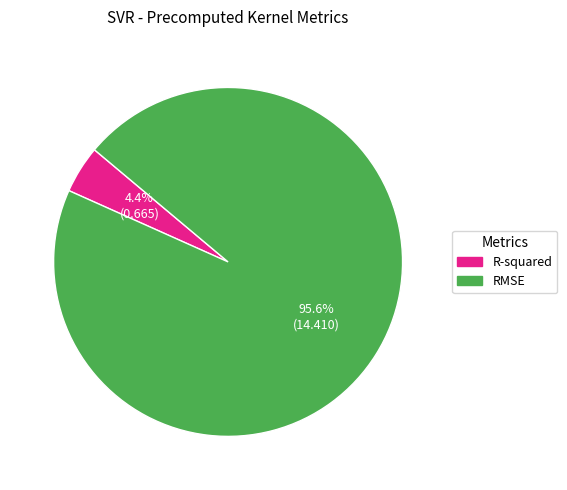

To the nearest percent, what portion does R-squared represent?

4%